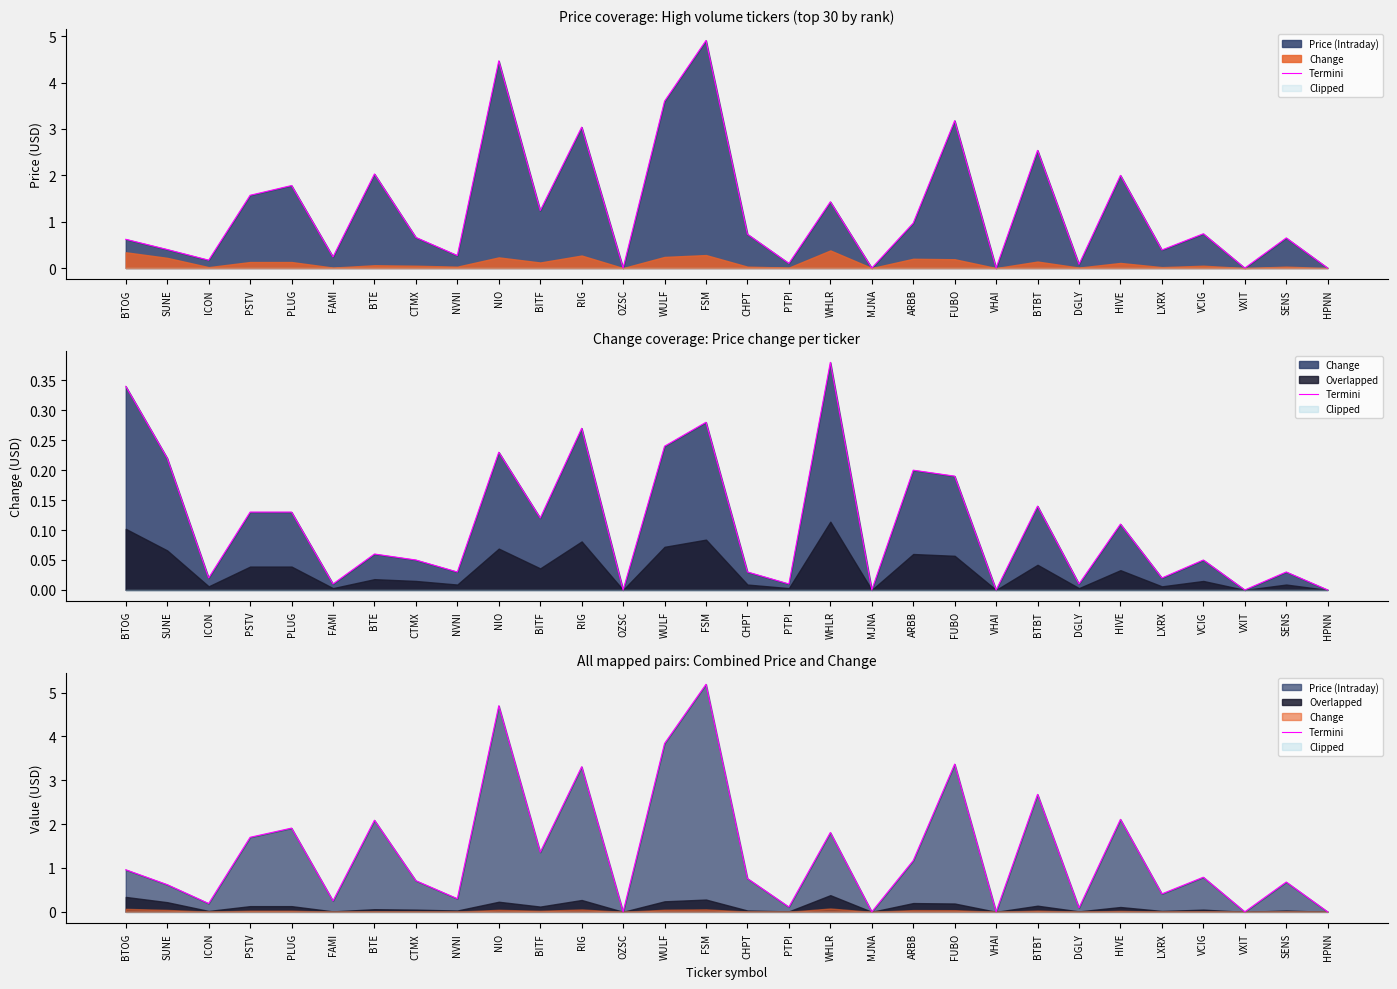

Between PTPI and DGLY, which is larger?

PTPI